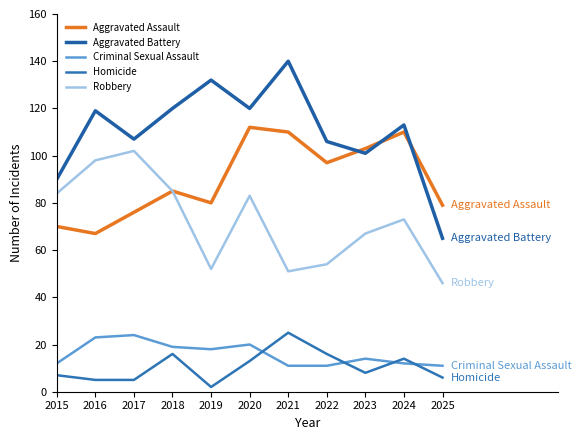

How many lines are shown in the chart?

5